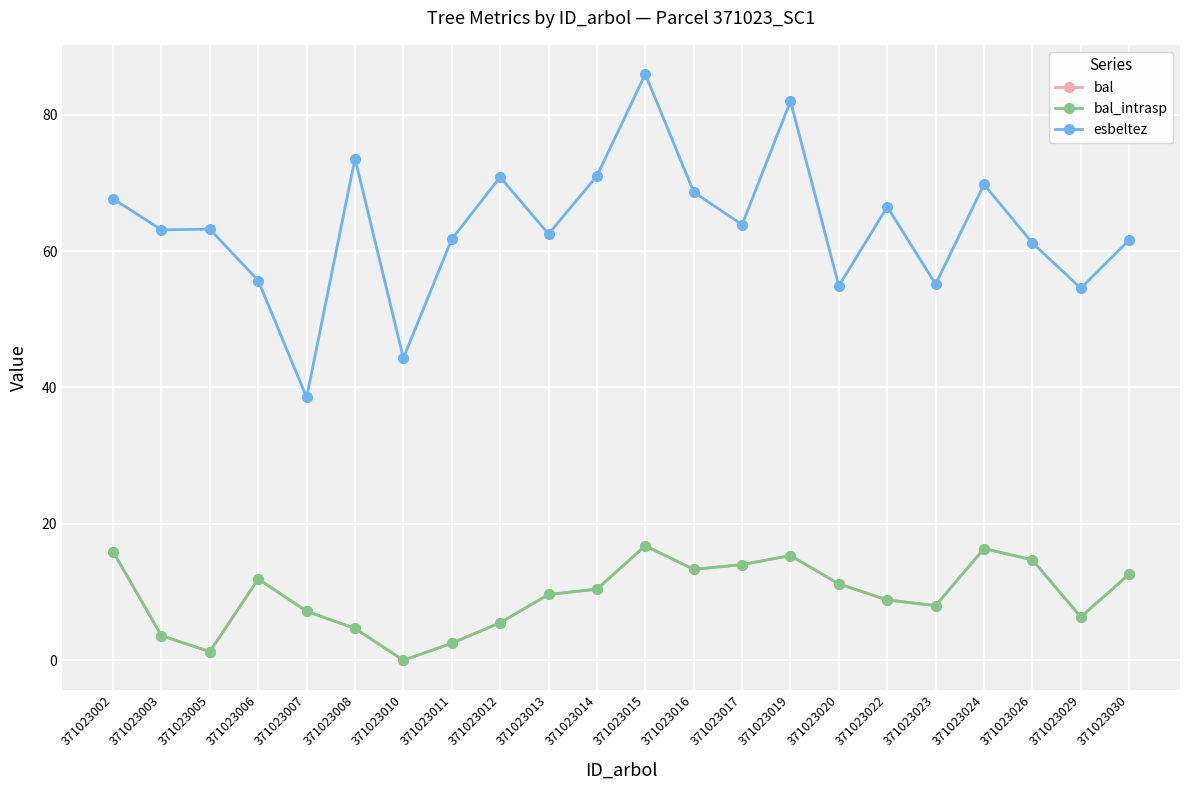

Is it true that bal equals 3.6 at 371023003?

True